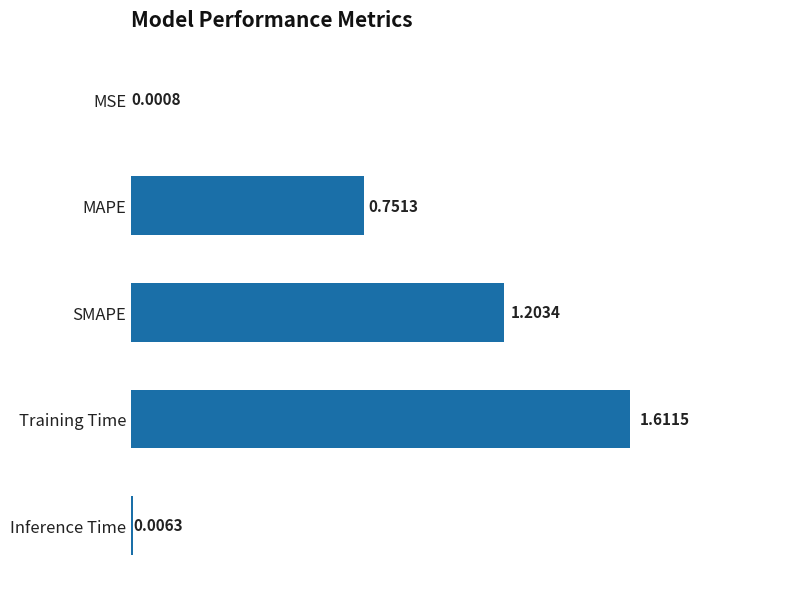

Between SMAPE and MAPE, which is larger?

SMAPE